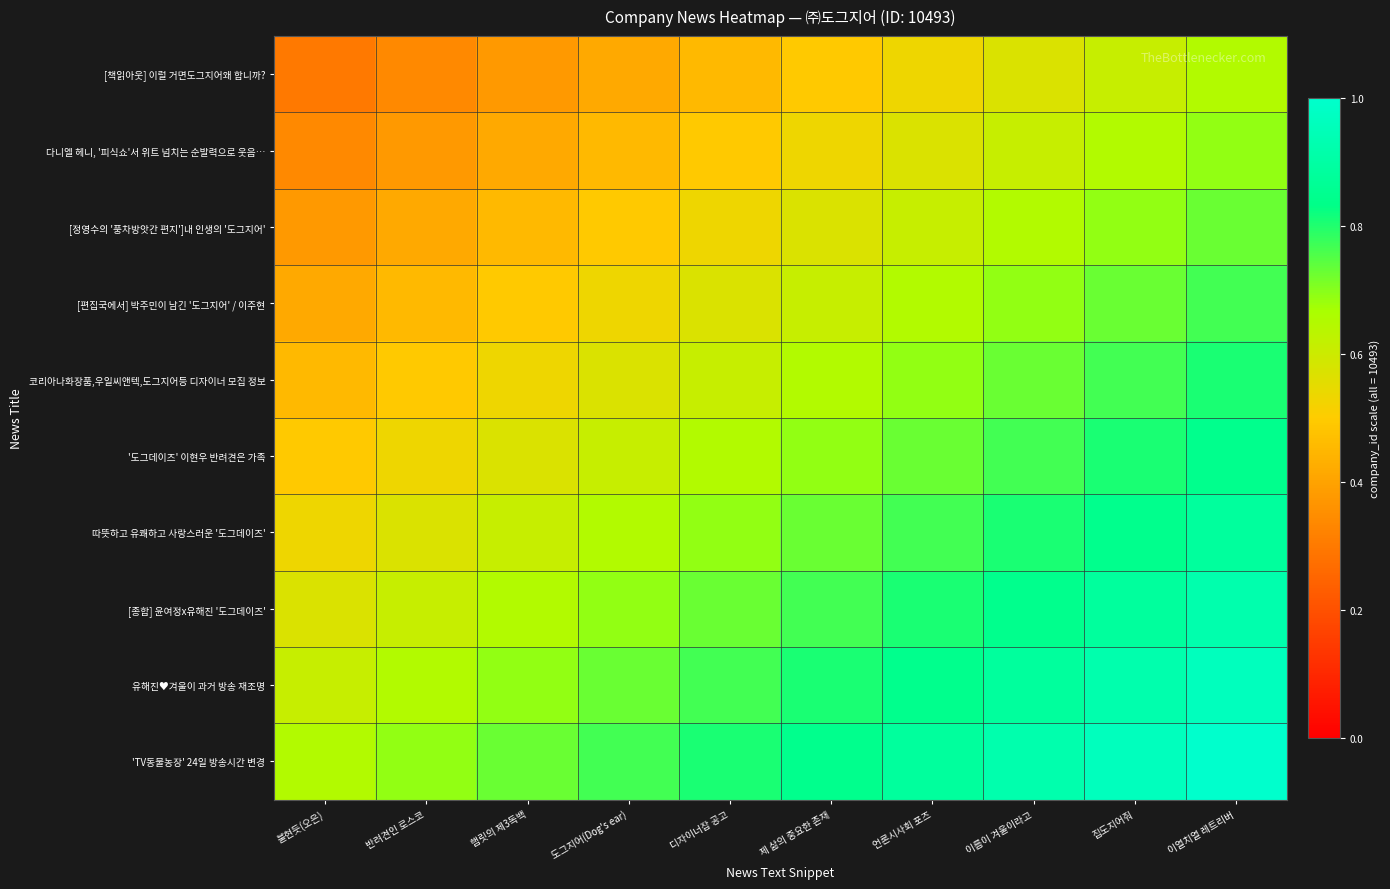

What is the difference between the highest and lowest values at 언론시사회 포즈?

0.3